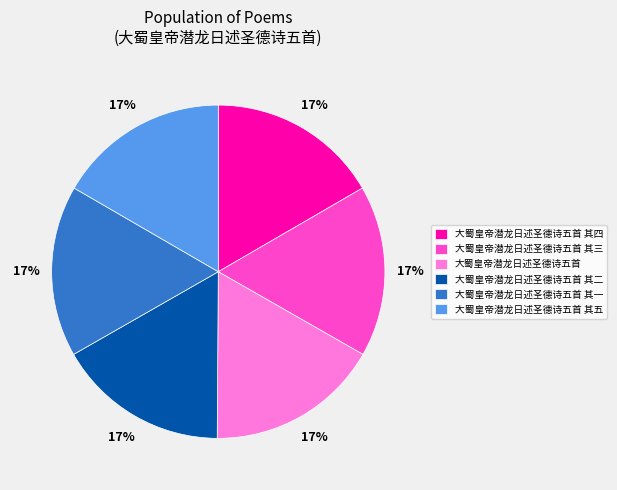

To the nearest percent, what is the average slice percentage?

17%